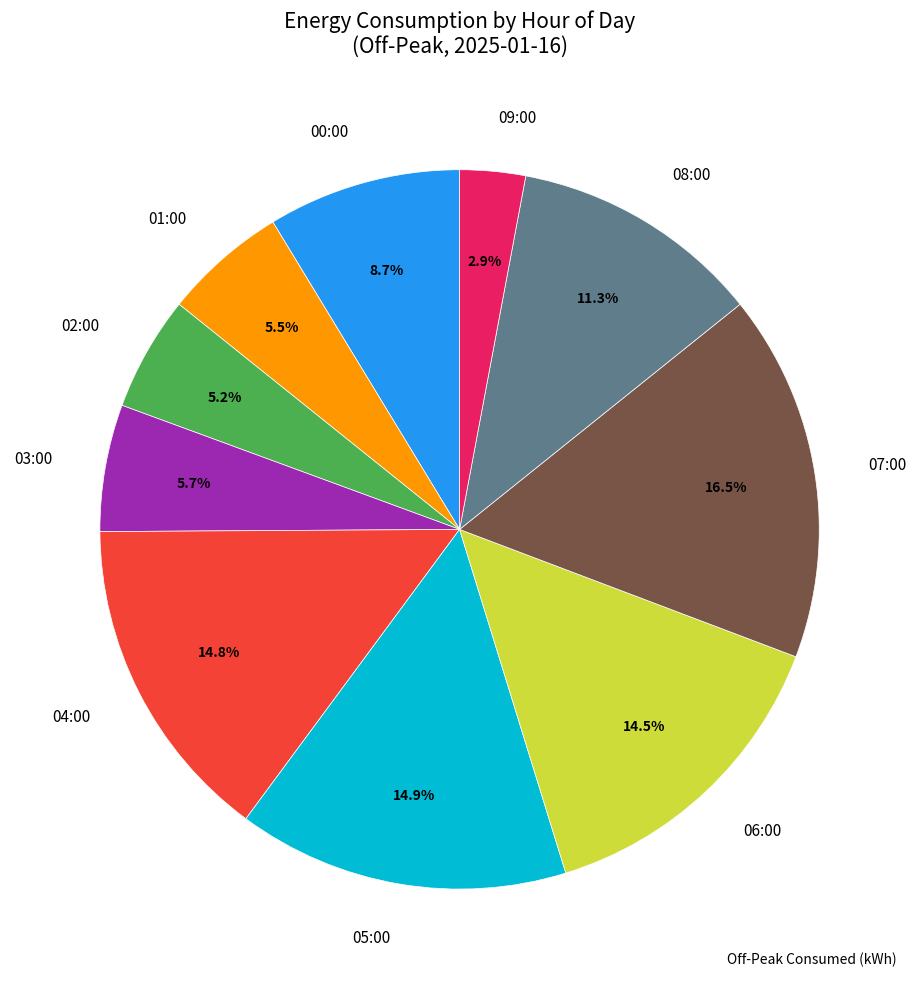

Between 00:00 and 01:00, which is larger?

00:00